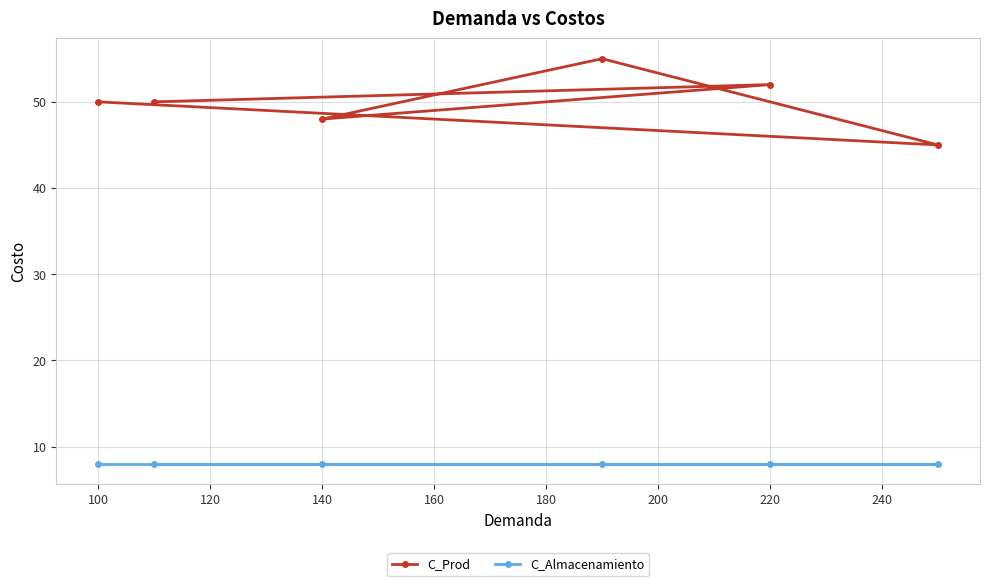

Reading right to left, transcribe all the data shown in this chart.

C_Prod: 45	52	55	48	50	50
C_Almacenamiento: 8	8	8	8	8	8